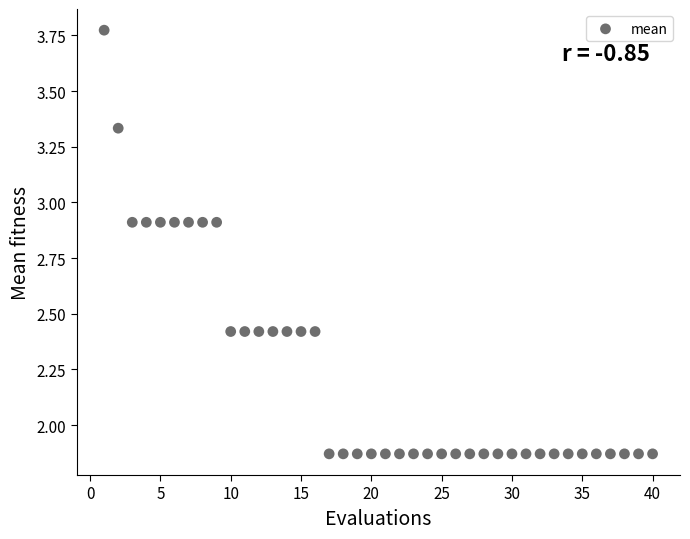

What is the range of X values (max minus min)?

39.0